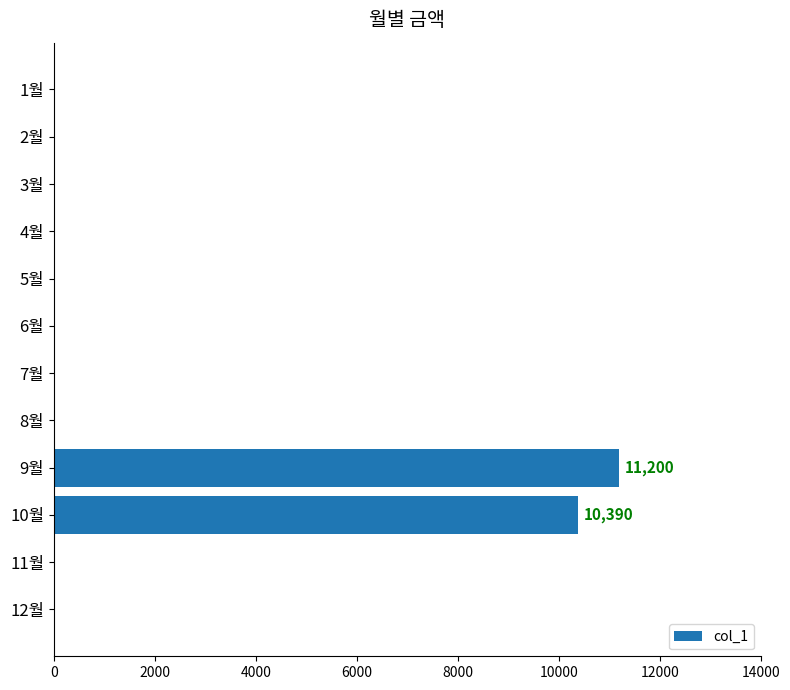

How many categories are shown in the chart?

12